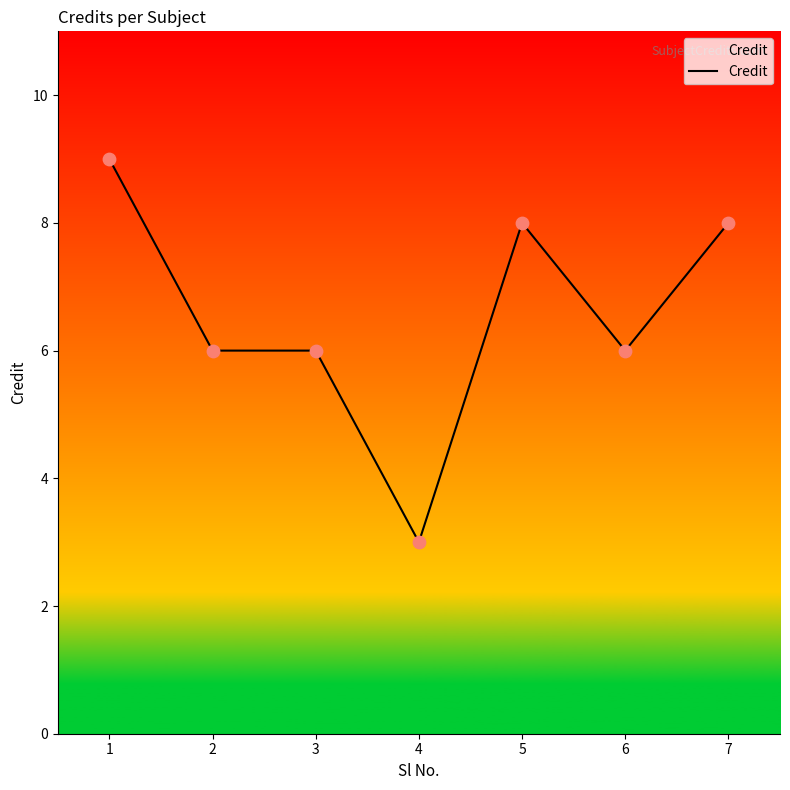

Between 4 and 2, which is larger?

2